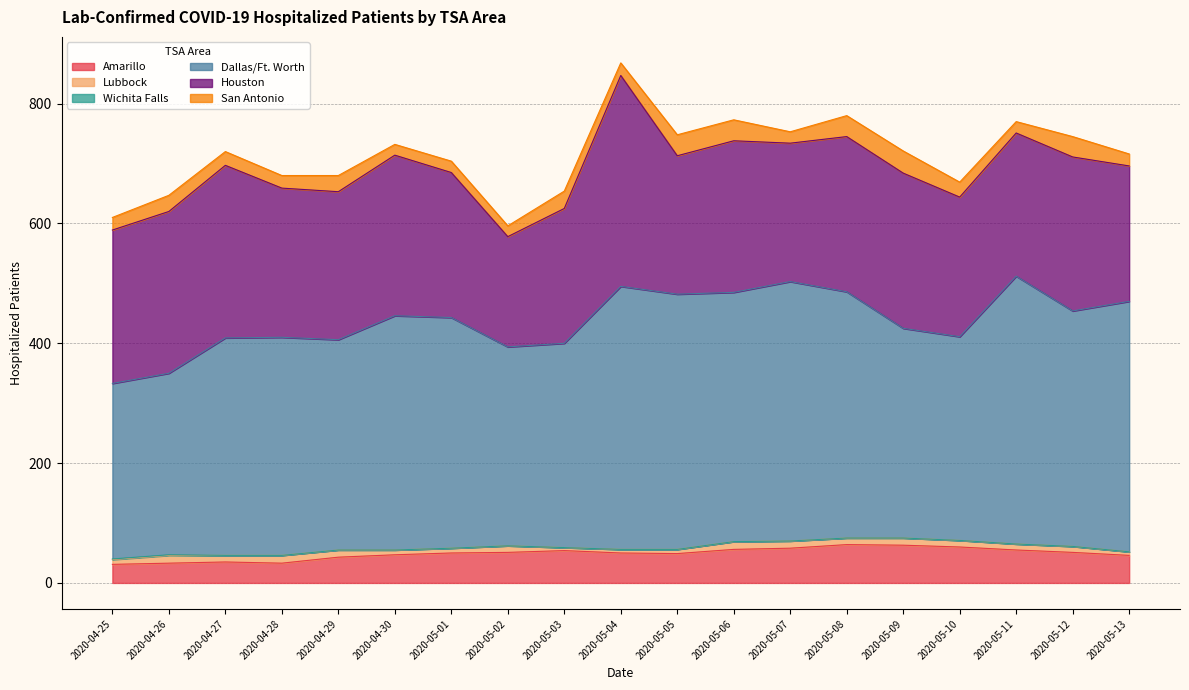

How many values in Wichita Falls are above zero?

2